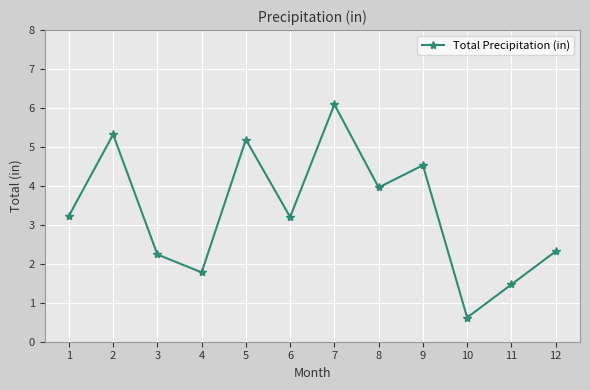

What is the change in value from 8 to 9?

+0.6